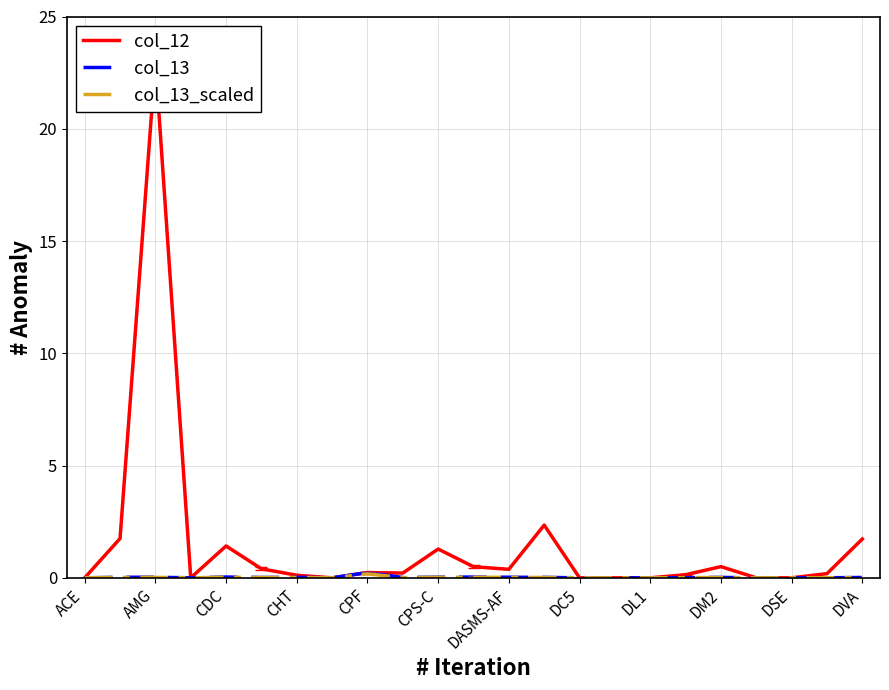

Reading right to left, transcribe all the data shown in this chart.

col_12: 1.7	0.2	0.0	0.0	0.5	0.1	0.0	0.0	0.0	2.3	0.4	0.5	1.3	0.2	0.2	0.0	0.1	0.4	1.4	0.0	23.0	1.7	0.0
col_13: 0.0	0.0	0.0	0.0	0.0	0.0	0.0	0.0	0.0	0.0	0.0	0.0	0.0	0.0	0.2	0.0	0.0	0.0	0.0	0.0	0.0	0.0	0.0
col_13_scaled: 0.0	0.0	0.0	0.0	0.0	0.0	0.0	0.0	0.0	0.0	0.0	0.0	0.0	0.0	0.2	0.0	0.0	0.0	0.0	0.0	0.0	0.0	0.0